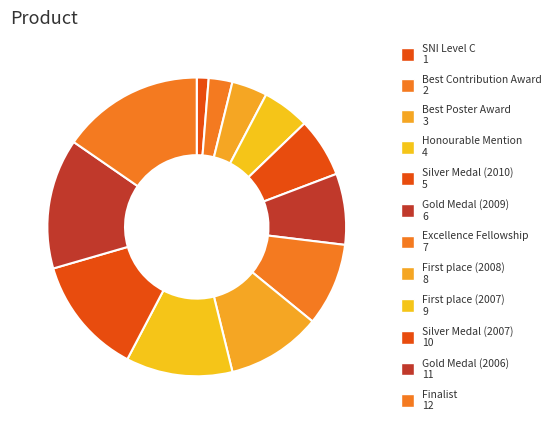

How many slices are in this pie chart?

12